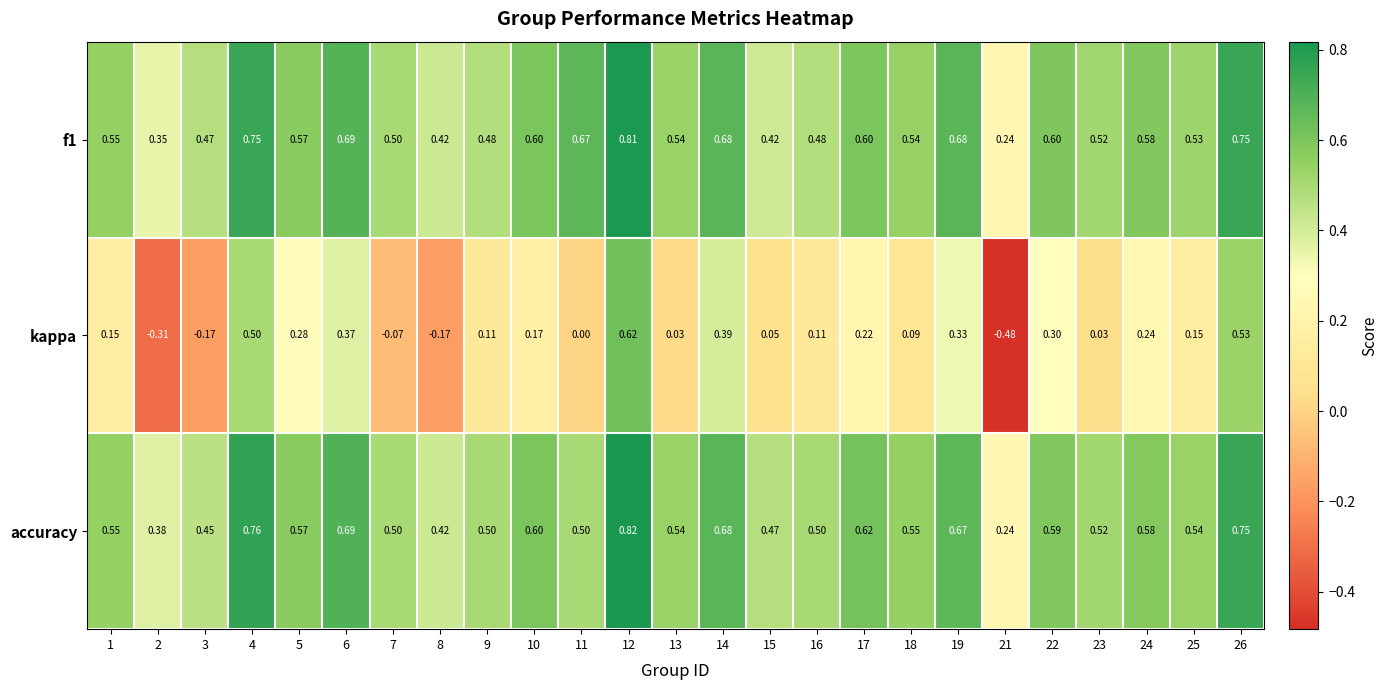

Is the value of f1 at 7 greater than the value of kappa at 10?

Yes